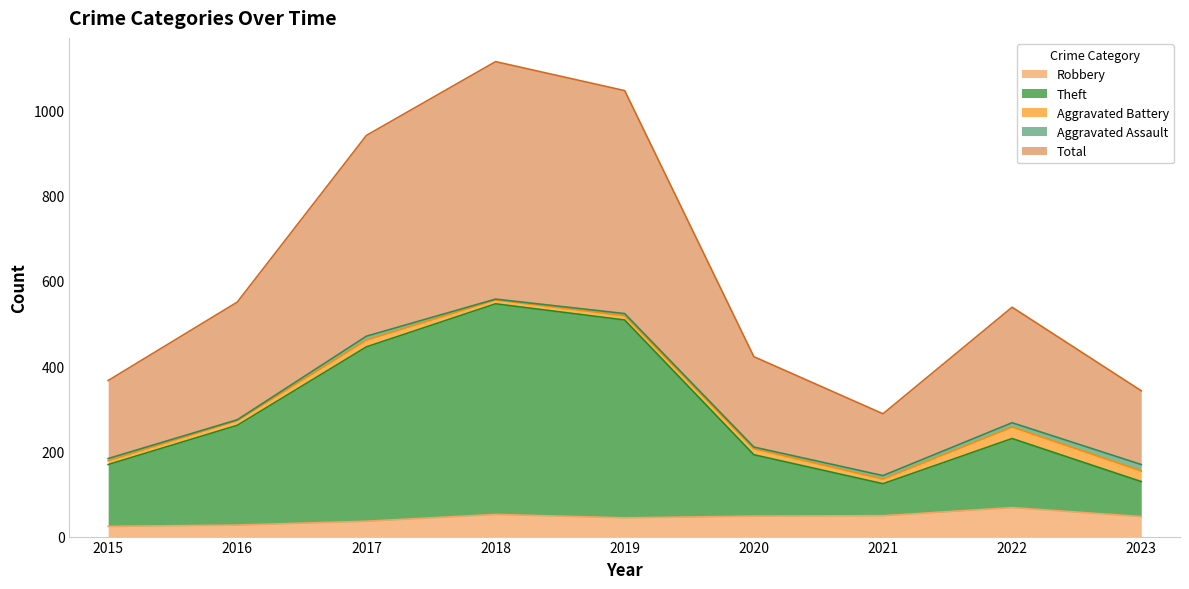

Where does the Theft series first go above 230?

2016